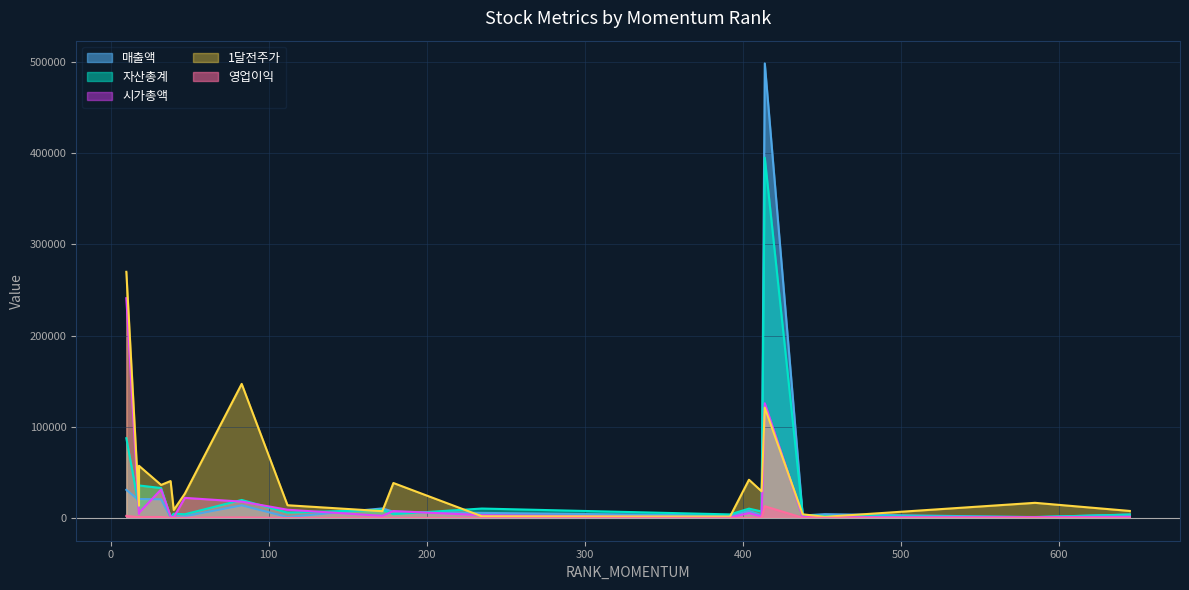

Rank the categories by 1달전주가 value from lowest to highest.

452, 392, 235, 438, 172, 645, 40, 18, 112, 585, 47, 412, 32, 179, 38, 404, 18, 414, 83, 10